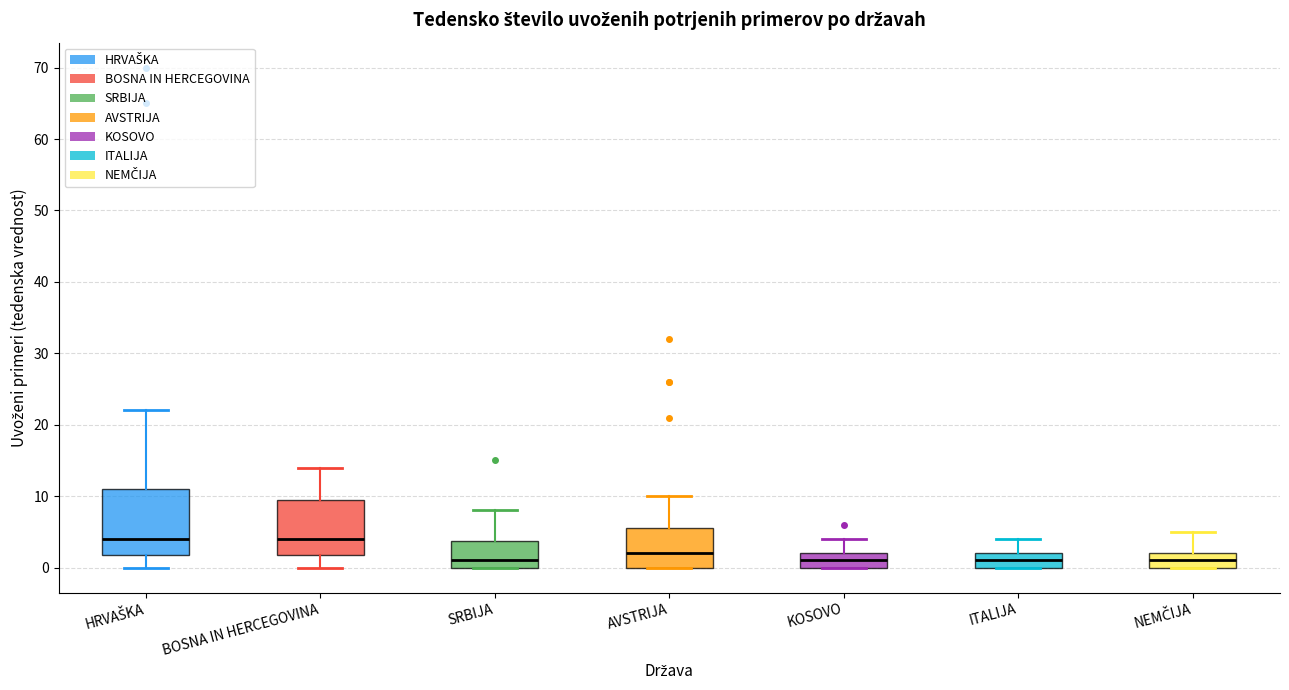

Where does the median line of the box for NEMČIJA sit on the y-axis? The values are not printed on the chart, so give them approximately, as read against the axis.

1